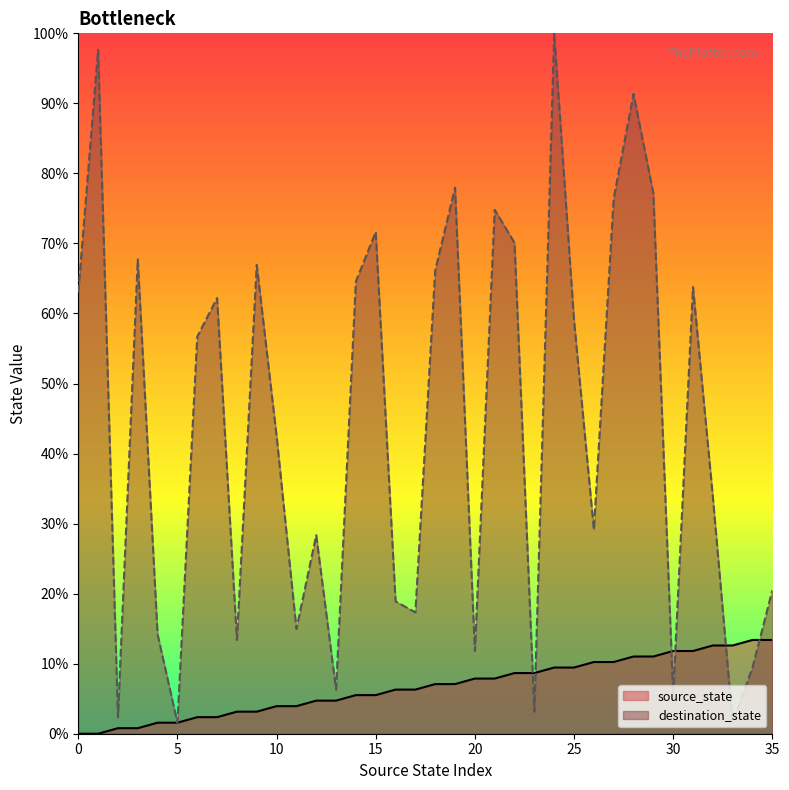

How many lines are shown in the chart?

2